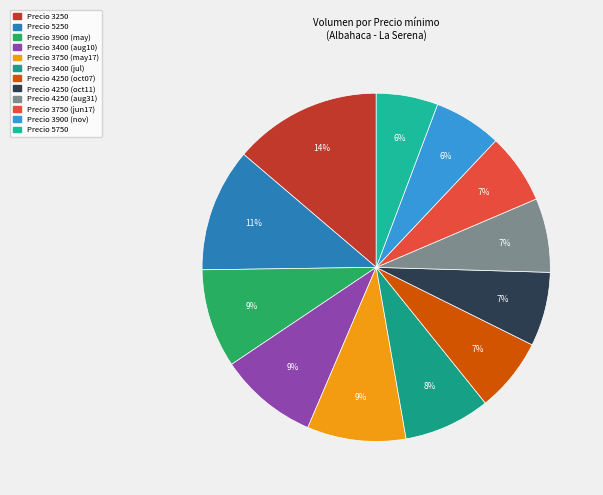

Count the number of slices in the pie.

12